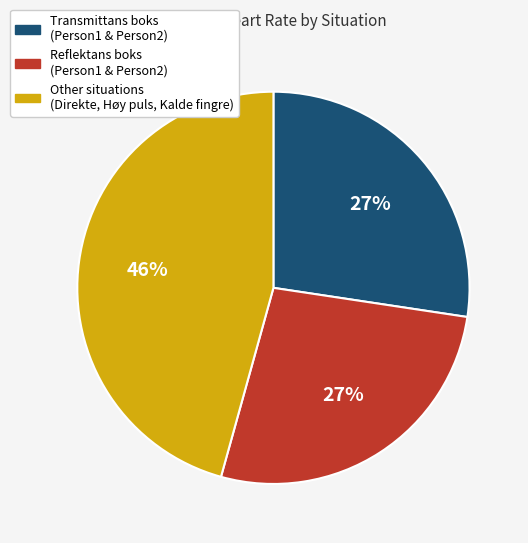

Count the number of slices in the pie.

3